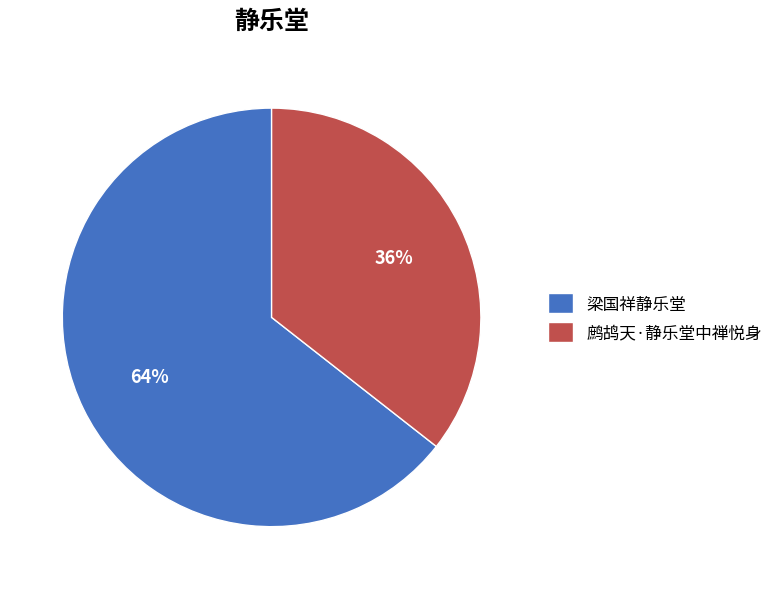

How many segments does this pie chart have?

2